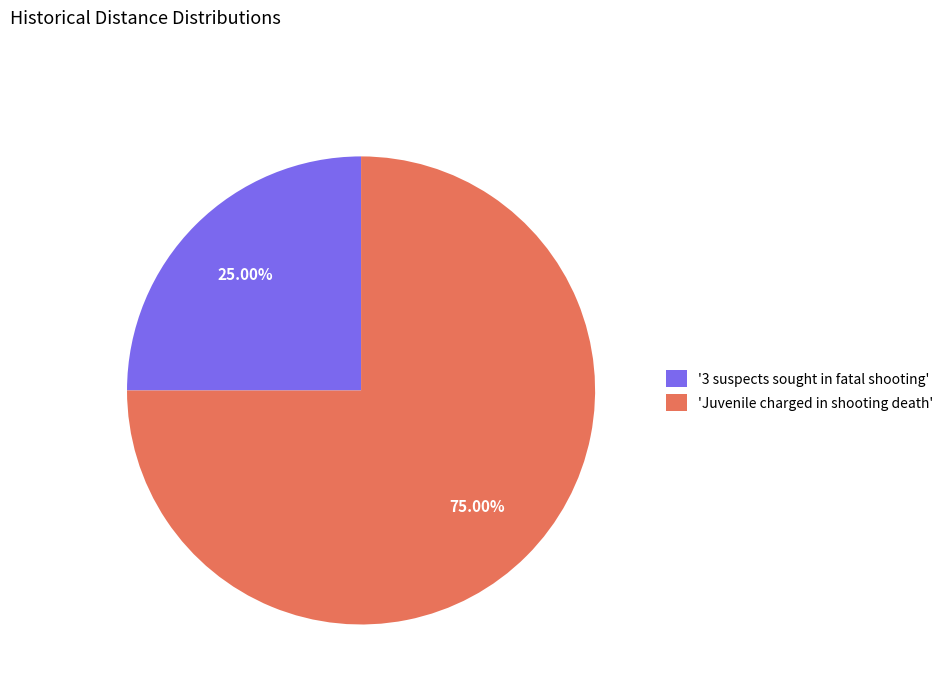

Which slice is the largest?

'Juvenile charged in shooting death'